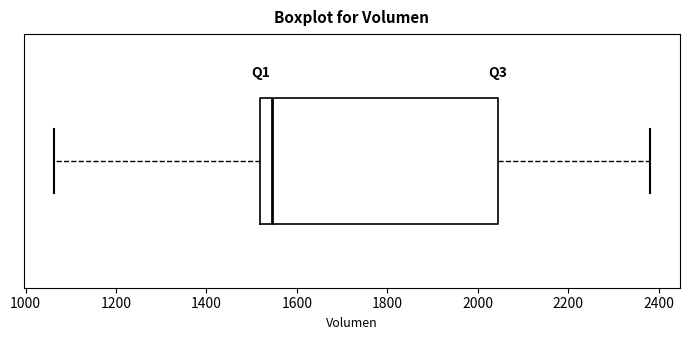

Where does the left whisker of the box end on the x-axis? The values are not printed on the chart, so give them approximately, as read against the axis.

1060